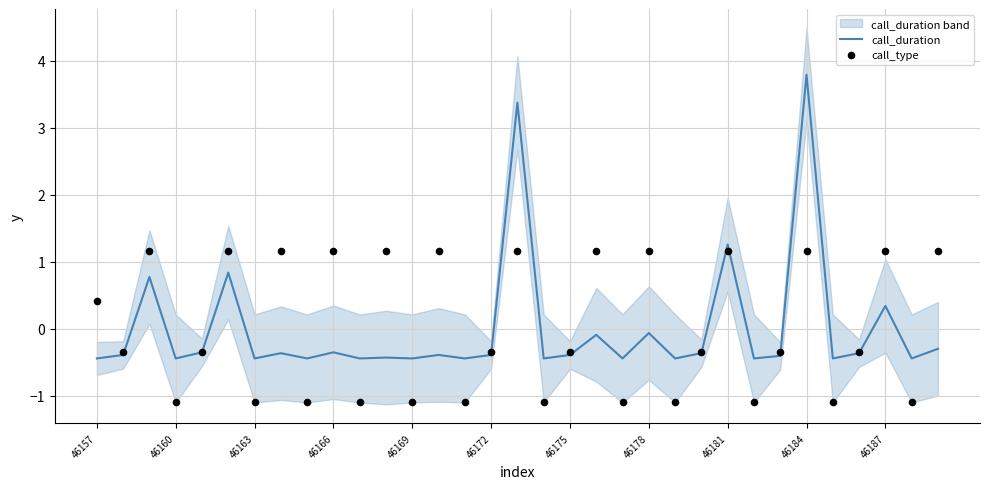

What are all the series names shown in the legend?

call_duration, call_type